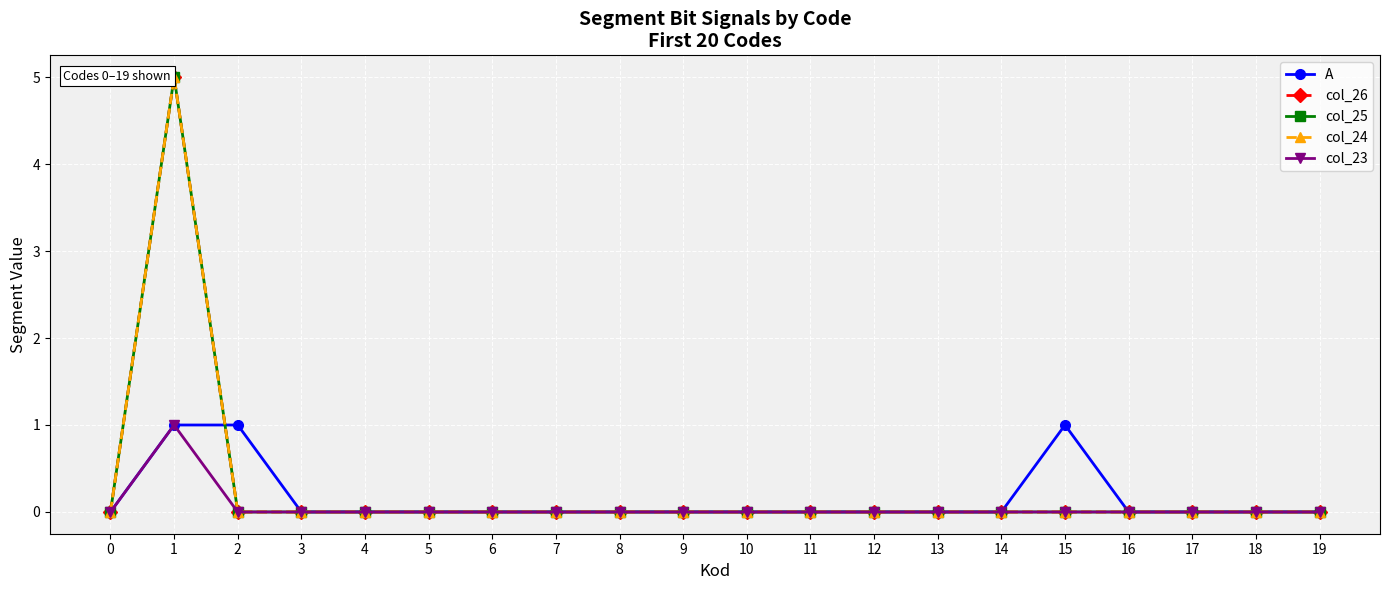

Is this an area chart (filled region under the line)?

No